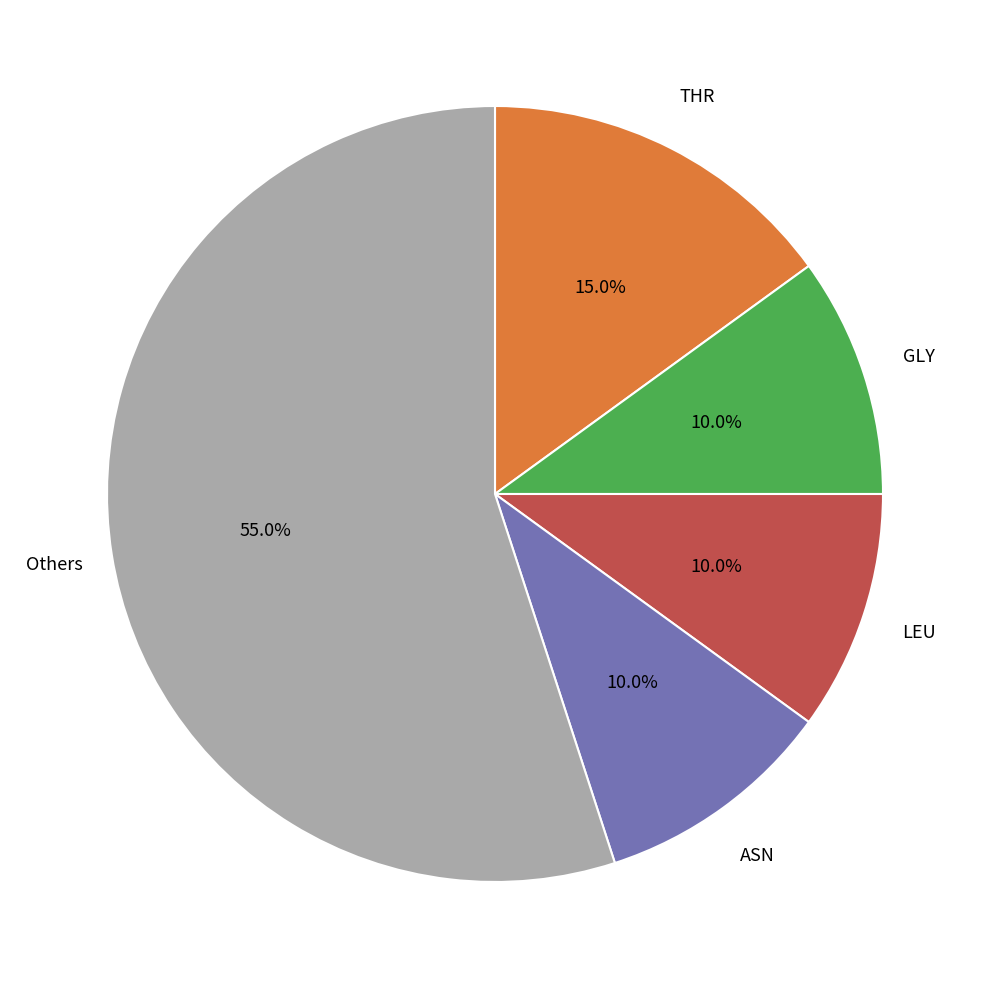

Is there a majority slice in this chart?

Yes